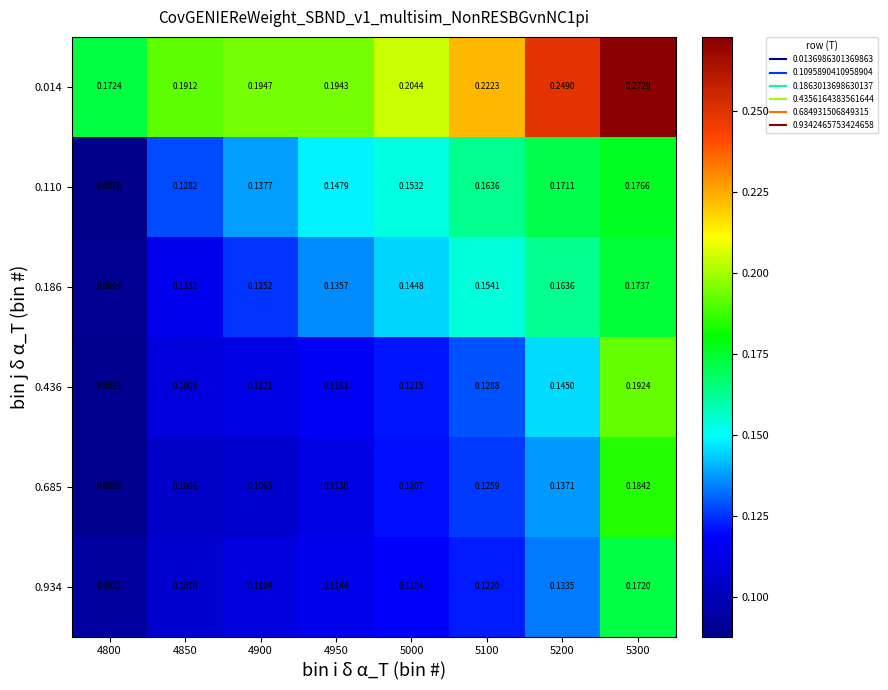

Is the value of 0.110 at 4850 greater than the value of 0.436 at 4950?

Yes